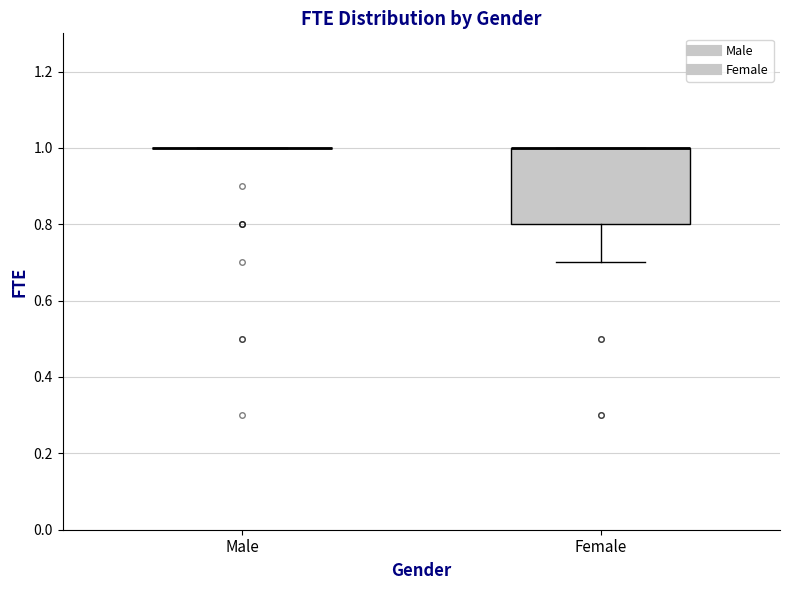

Reading left to right, transcribe this box plot: for each box, give where its median line is, the range the box spans, and where its two whiskers end, as read against the y-axis. The values are not printed on the chart, so give them approximately, as read against the axis.

Male: box collapsed to a line at 1.0, whiskers 1.0 to 1.0
Female: median 1.0 (drawn on the box's upper edge), box 0.8 to 1.0, whiskers 0.7 to 1.0